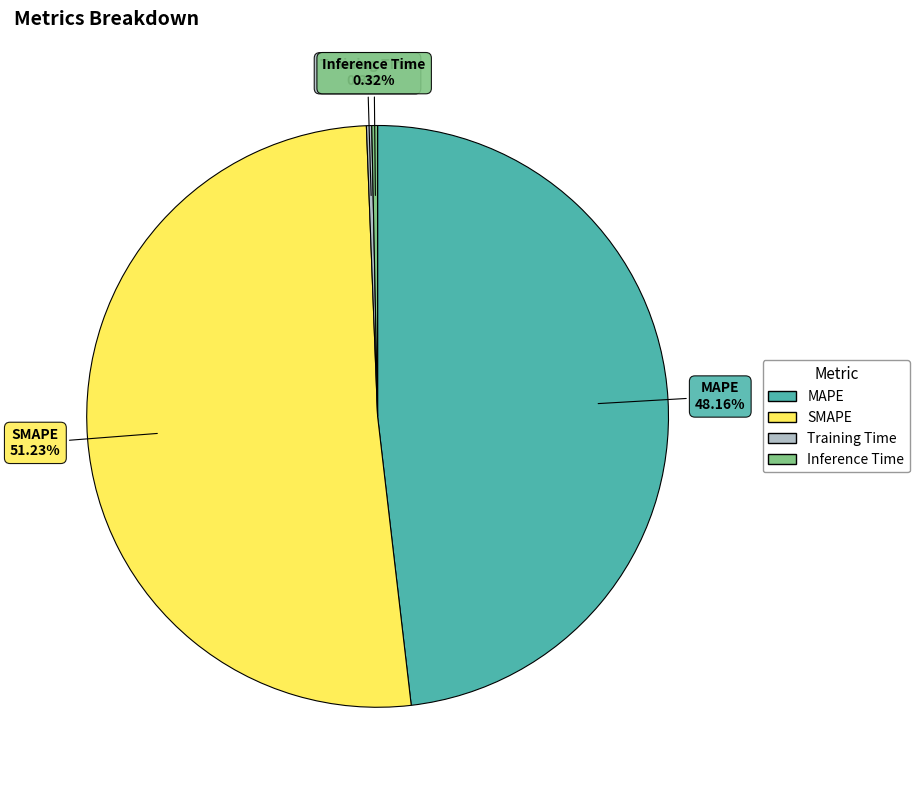

To the nearest percent, what is the difference between the largest and smallest slice percentages?

51%